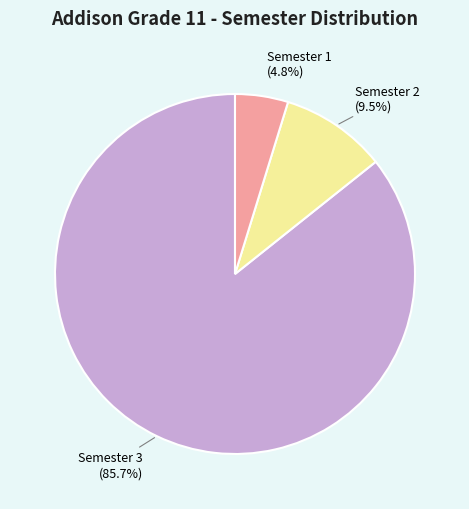

Does any single category account for the majority?

Yes